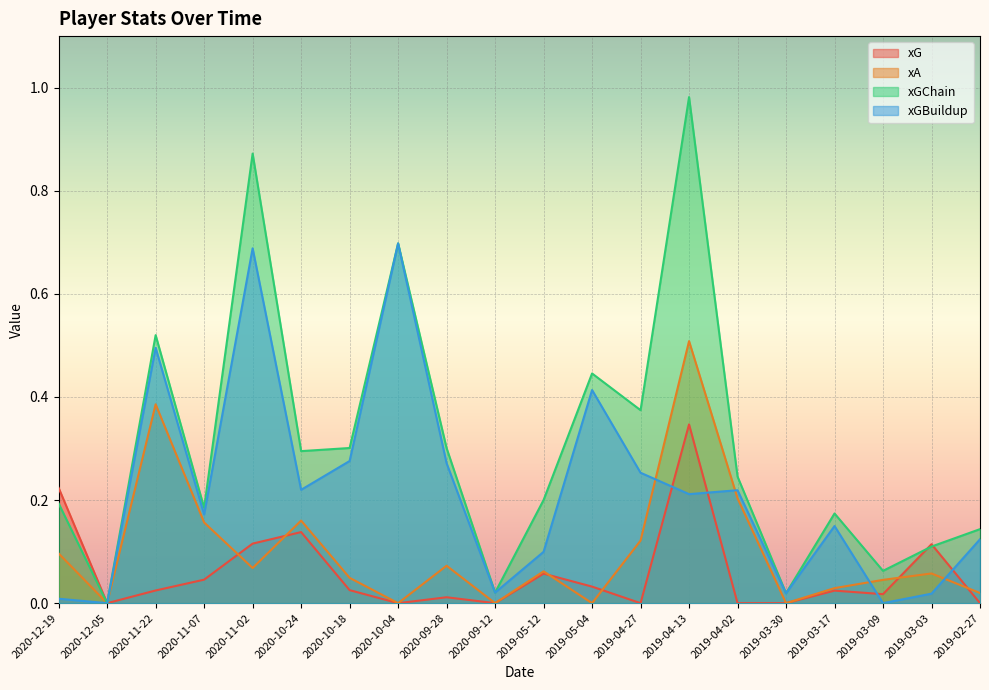

True or false: xGChain has a value of 1.4 at 2019-04-13.

False